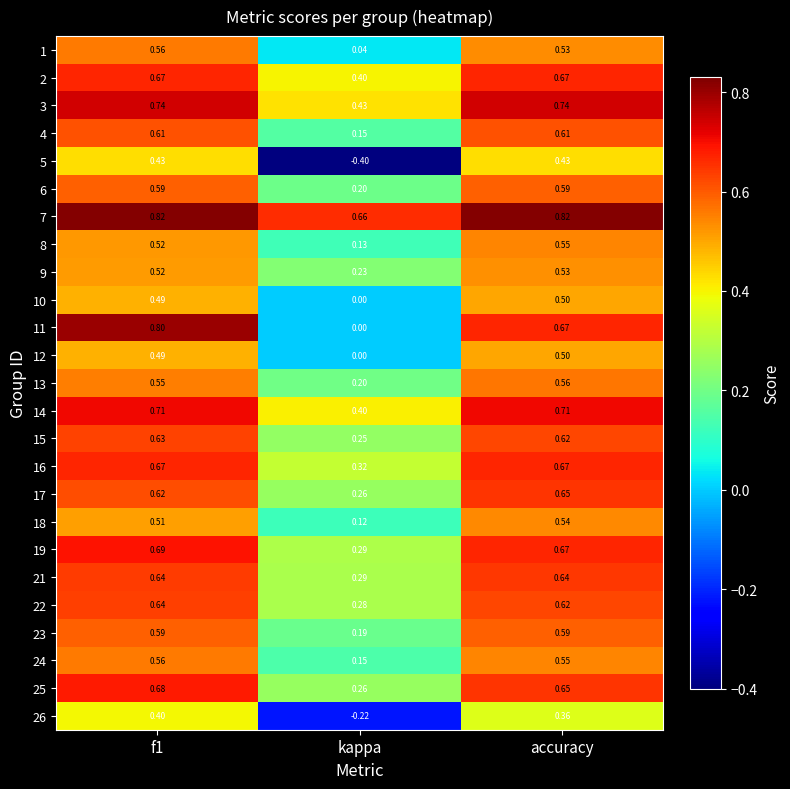

At which label is 10 closest to 0?

kappa